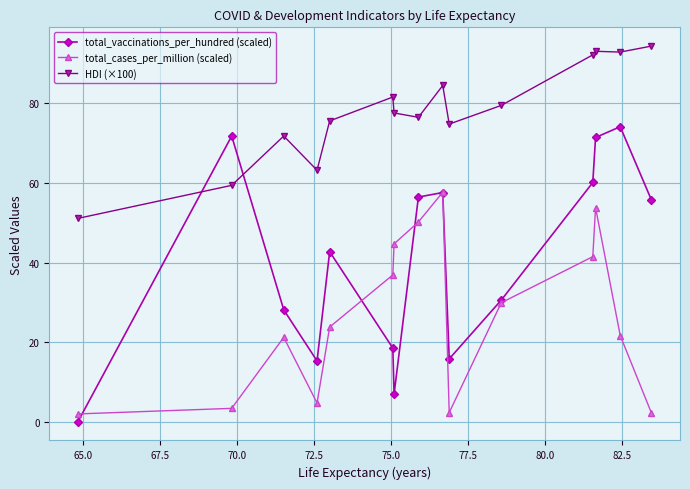

Rank the series by their average value, from highest to lowest.

HDI (×100), total_vaccinations_per_hundred (scaled), total_cases_per_million (scaled)